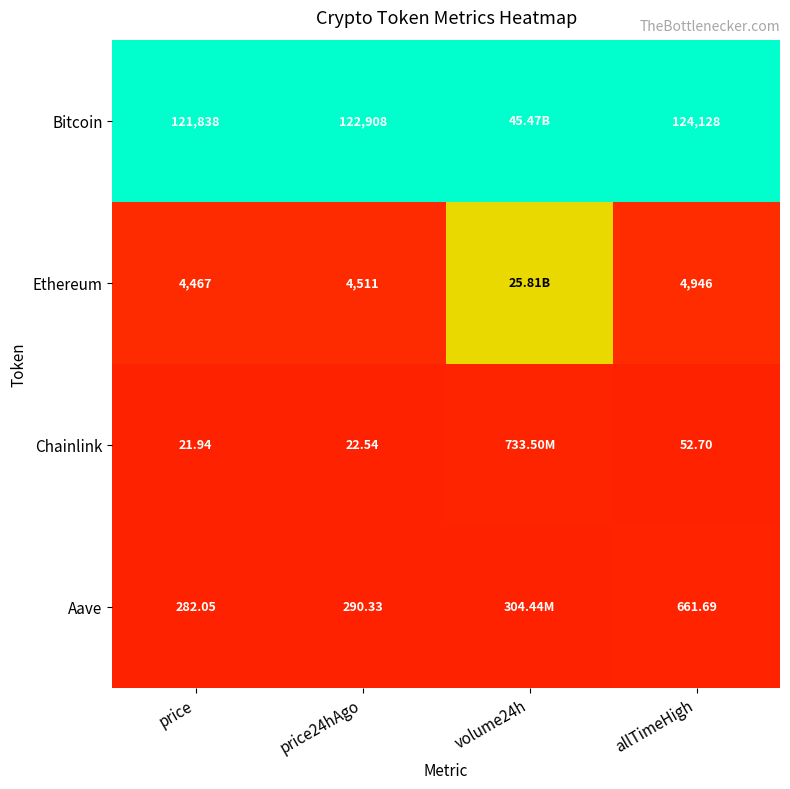

Is the value of Chainlink at price24hAgo greater than the value of Bitcoin at allTimeHigh?

No